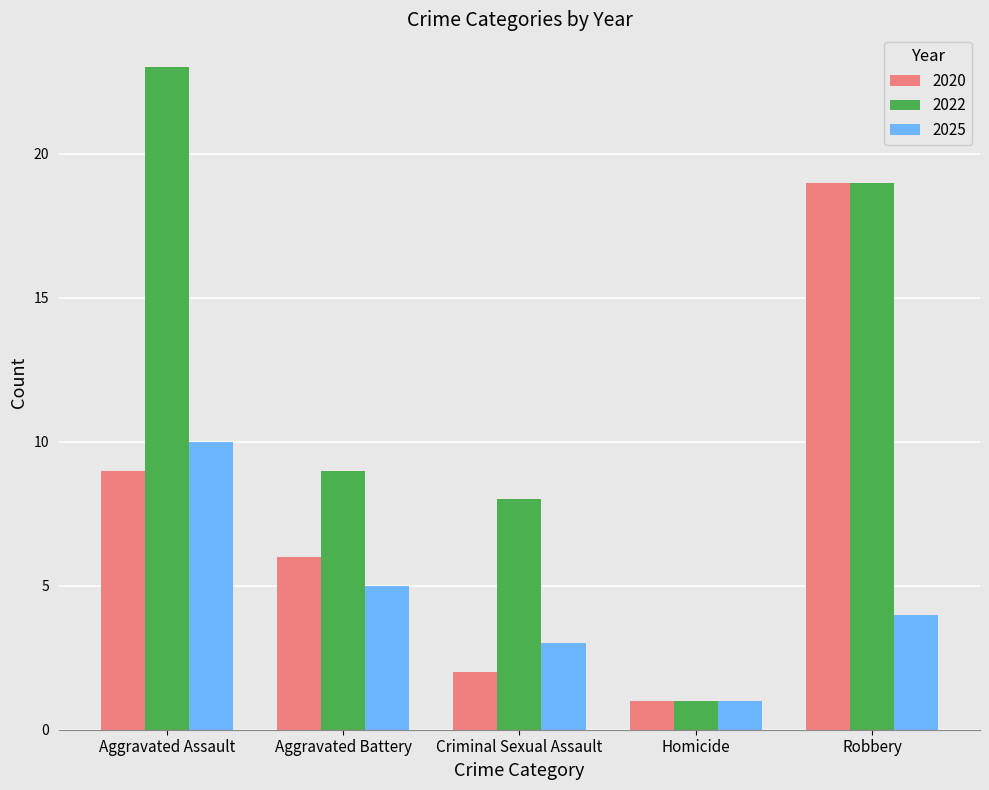

How many groups of bars are there?

5